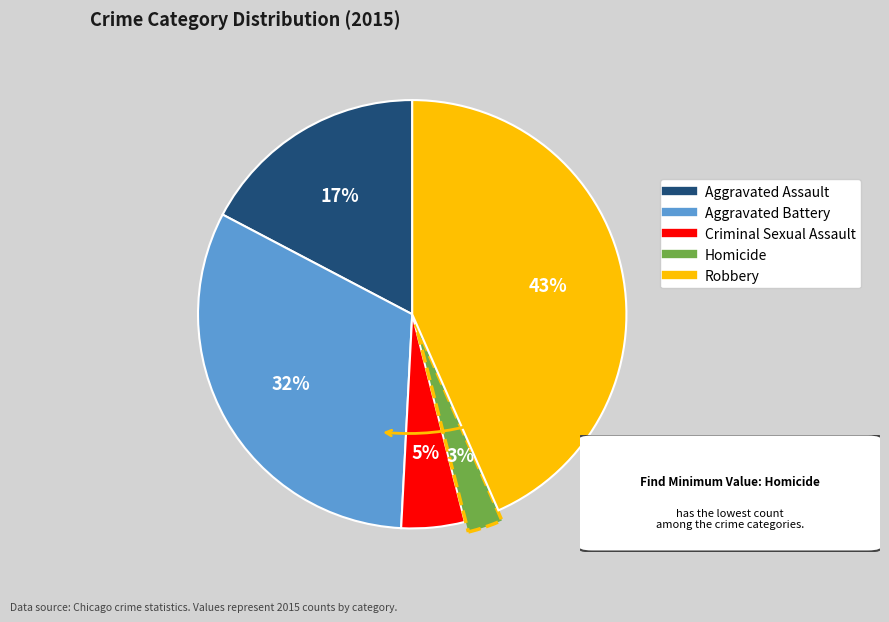

What is the largest slice in the pie chart?

Robbery